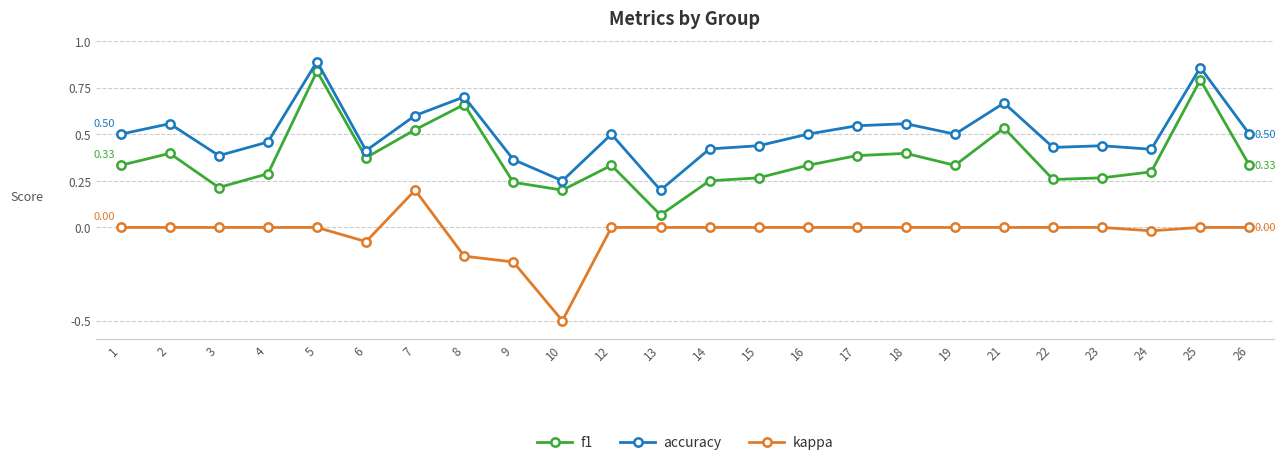

What is the sum of all f1 values?

8.9